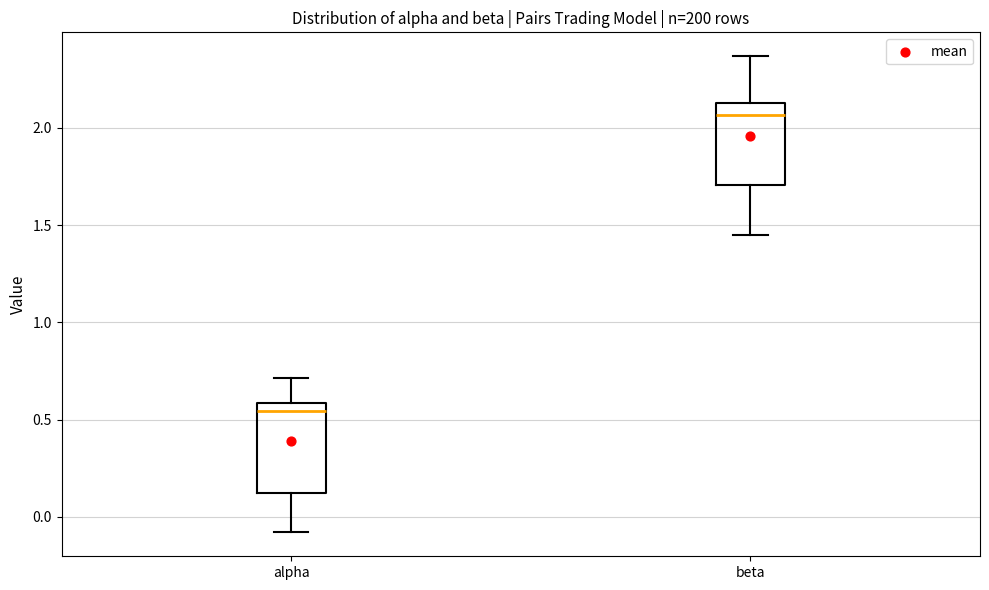

Where is the upper edge of the box for alpha on the y-axis? The values are not printed on the chart, so give them approximately, as read against the axis.

0.60